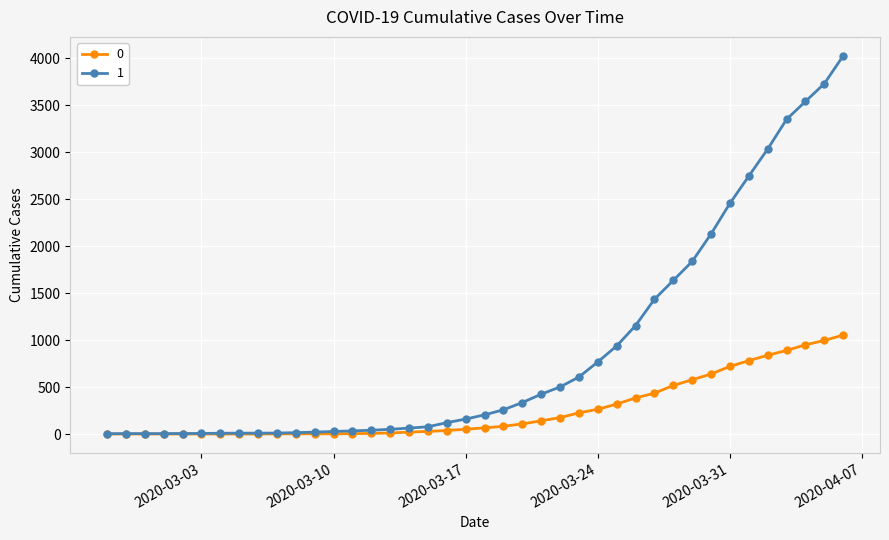

List the series in order of their peak value, lowest first.

0, 1